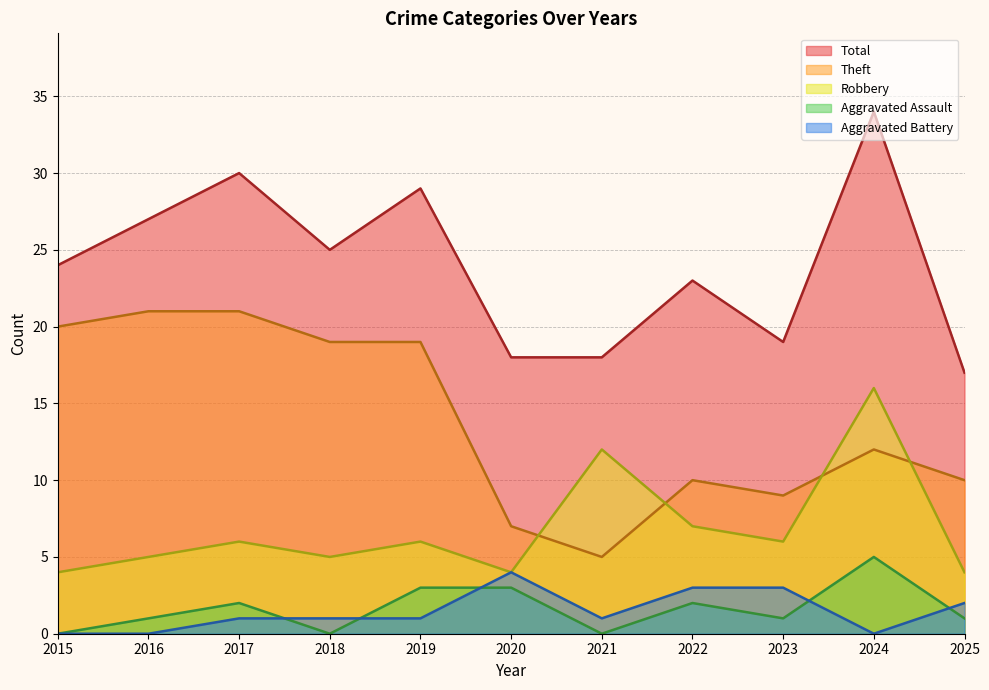

At which category does Aggravated Assault reach its first local valley?

2018